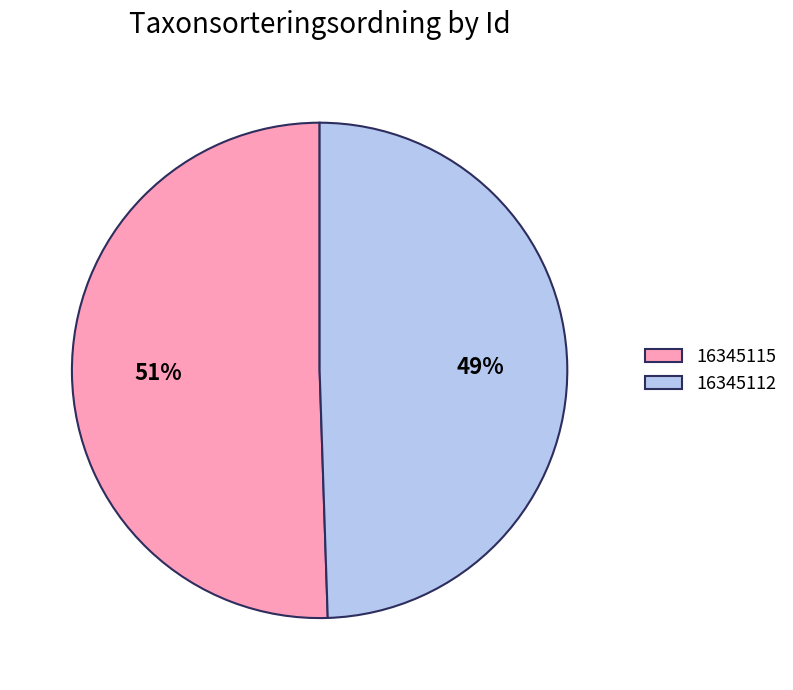

Which has a higher value, 16345112 or 16345115?

16345115